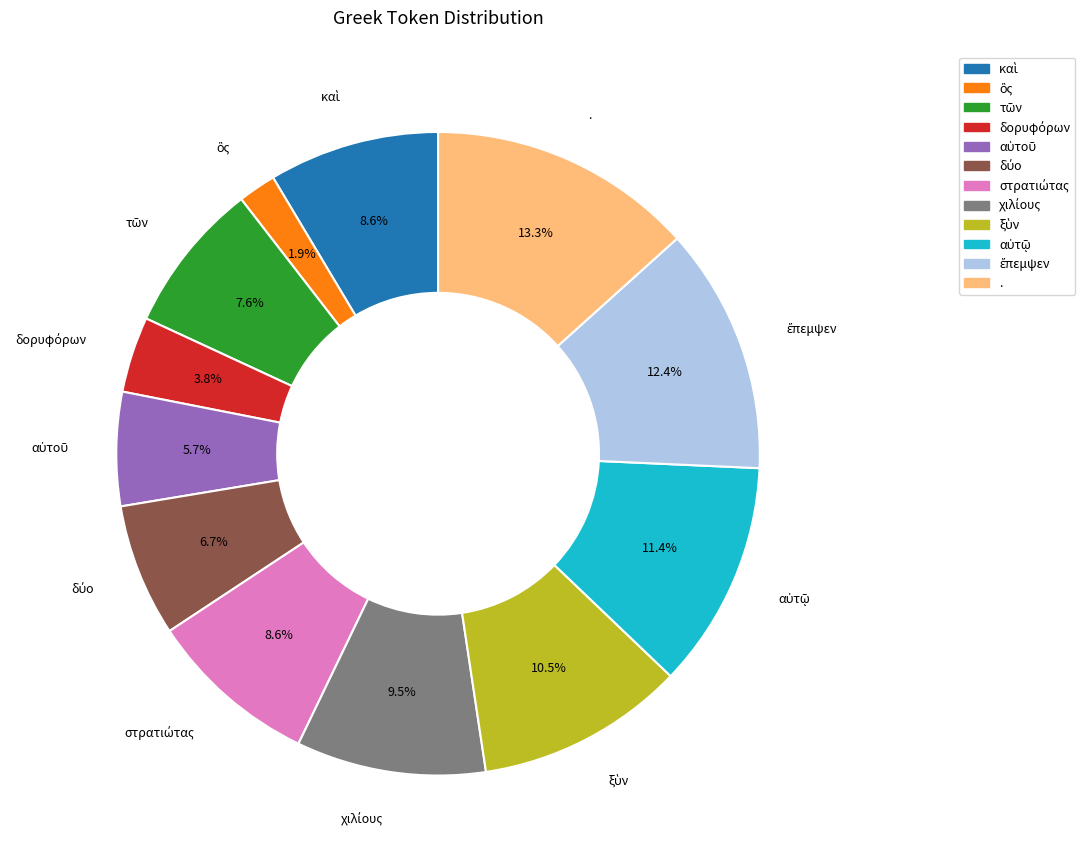

Is there any slice that represents more than half of the pie?

No